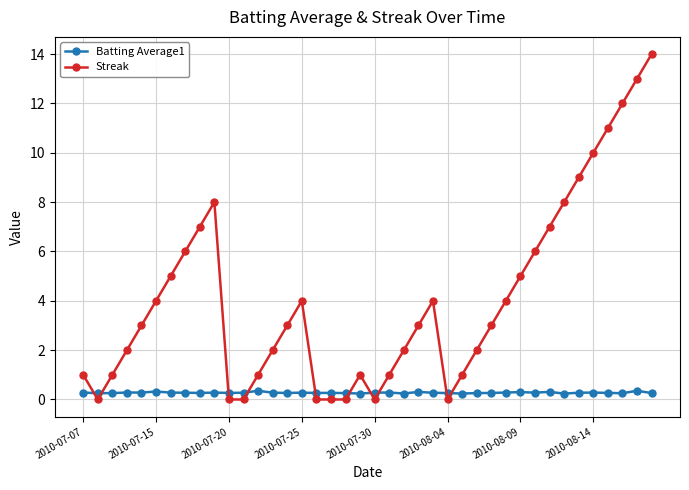

List the series in order of their peak value, highest first.

Streak, Batting Average1